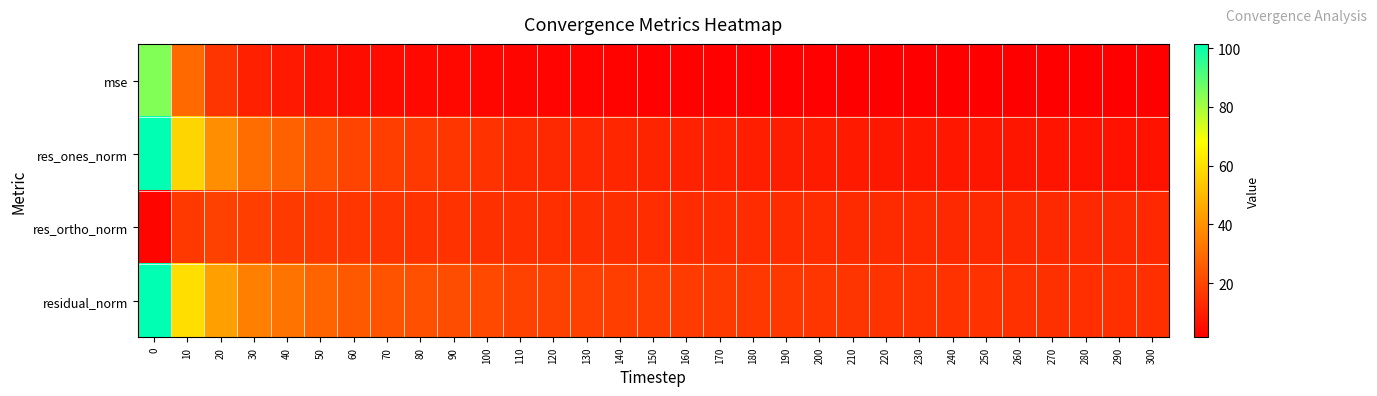

Rank the series at 50 from lowest to highest value.

mse, res_ortho_norm, res_ones_norm, residual_norm